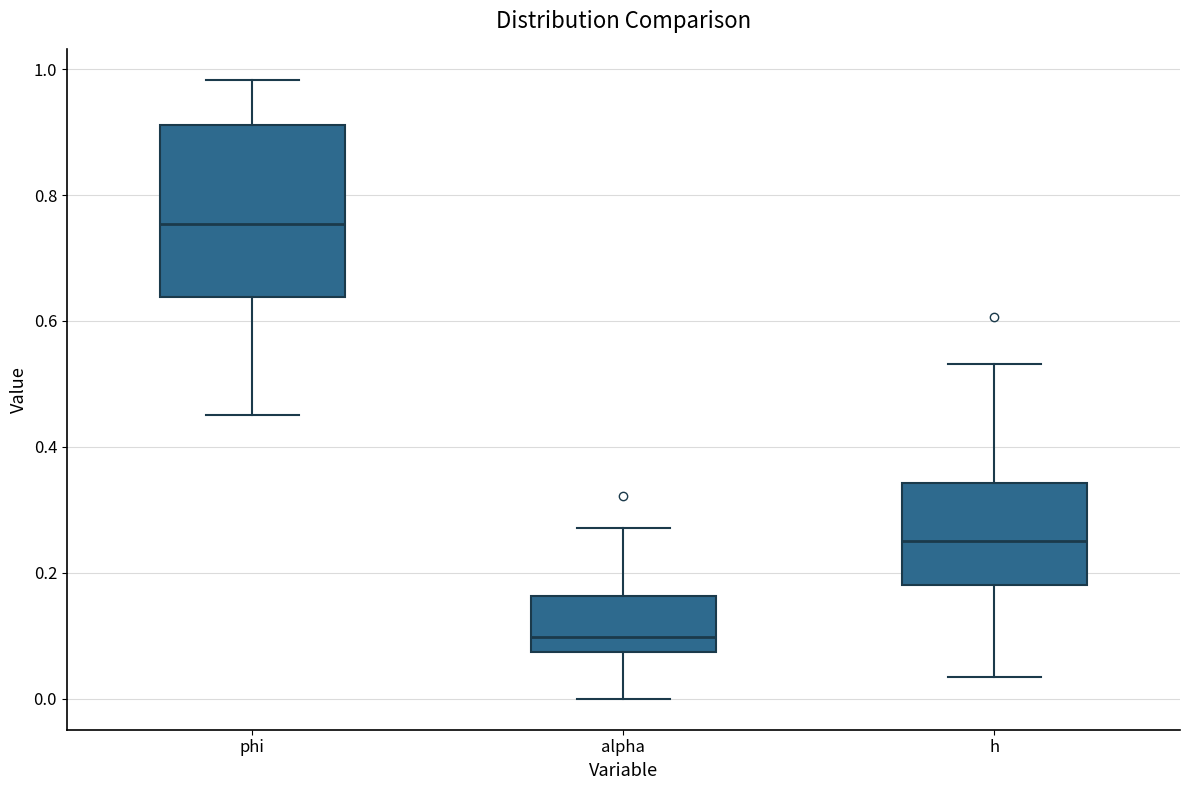

Which box has the lowest median line?

alpha